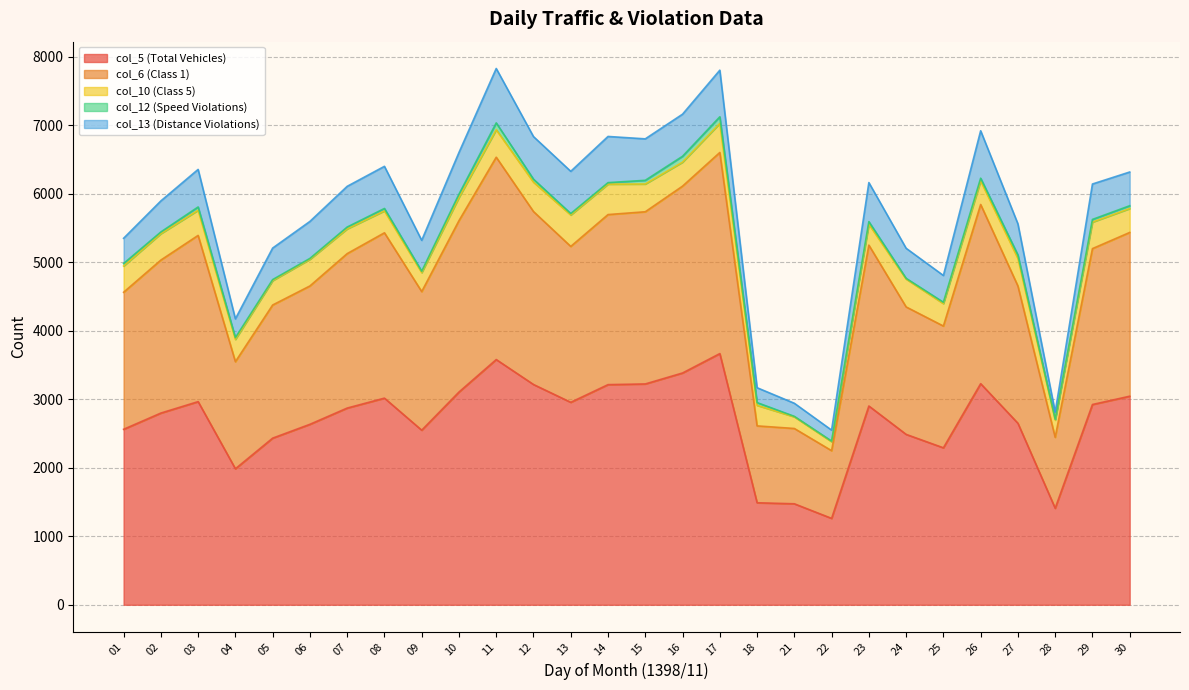

What is the value of the col_10 (Class 5) point at the 2nd from the left?

385